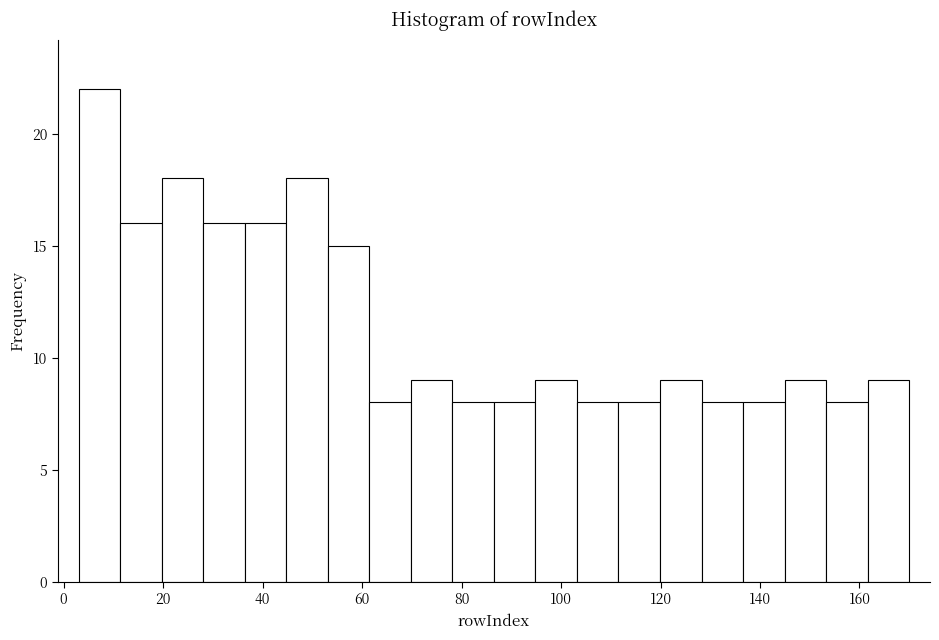

What is the height of the bar covering 70 to 78 on the x-axis? Neither the bar edges nor the heights are printed on the chart, so give them approximately, as read against the axes.

9